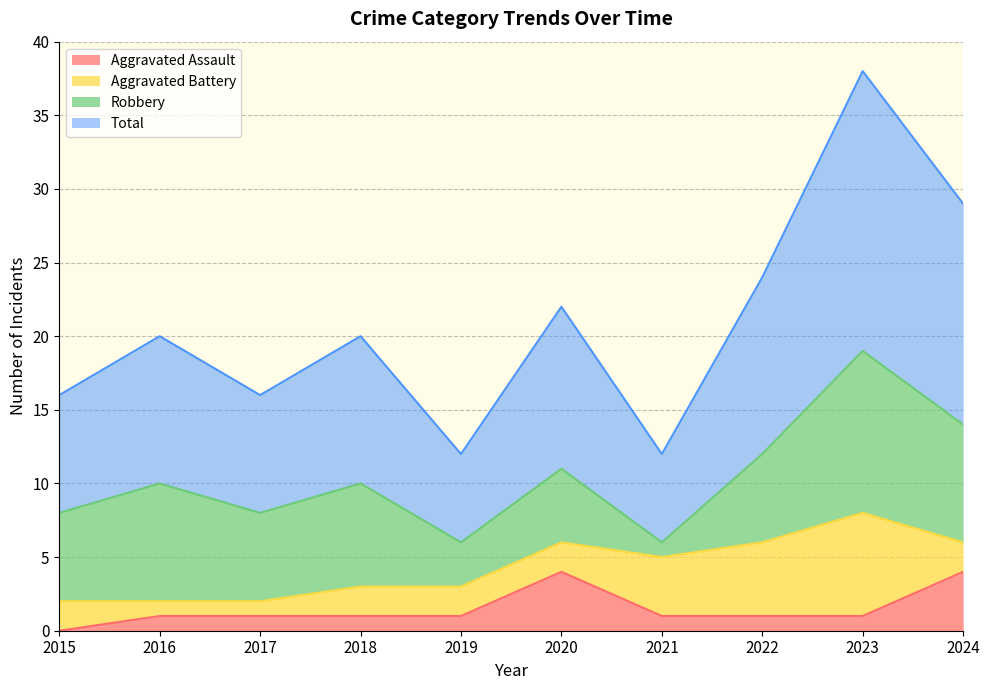

True or false: Aggravated Assault and Total intersect in this chart.

False